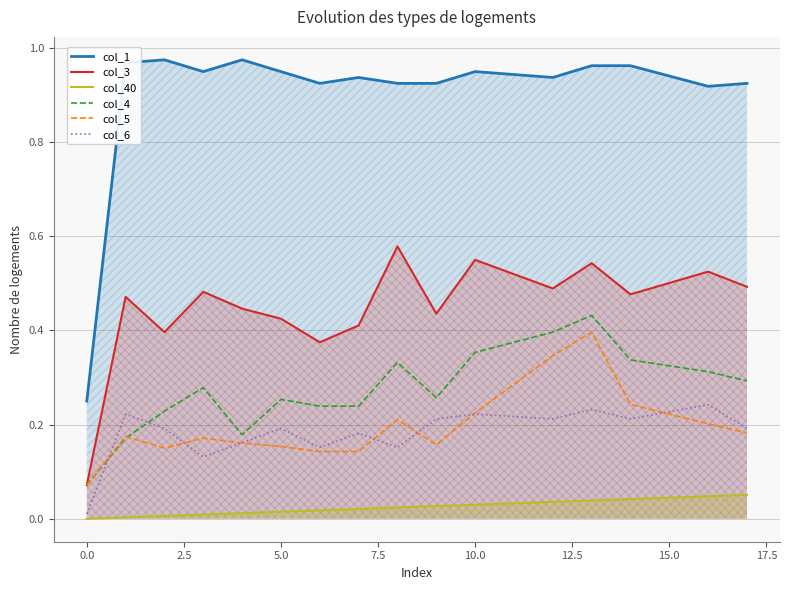

What is the approximate value of col_3 at 10?

0.6